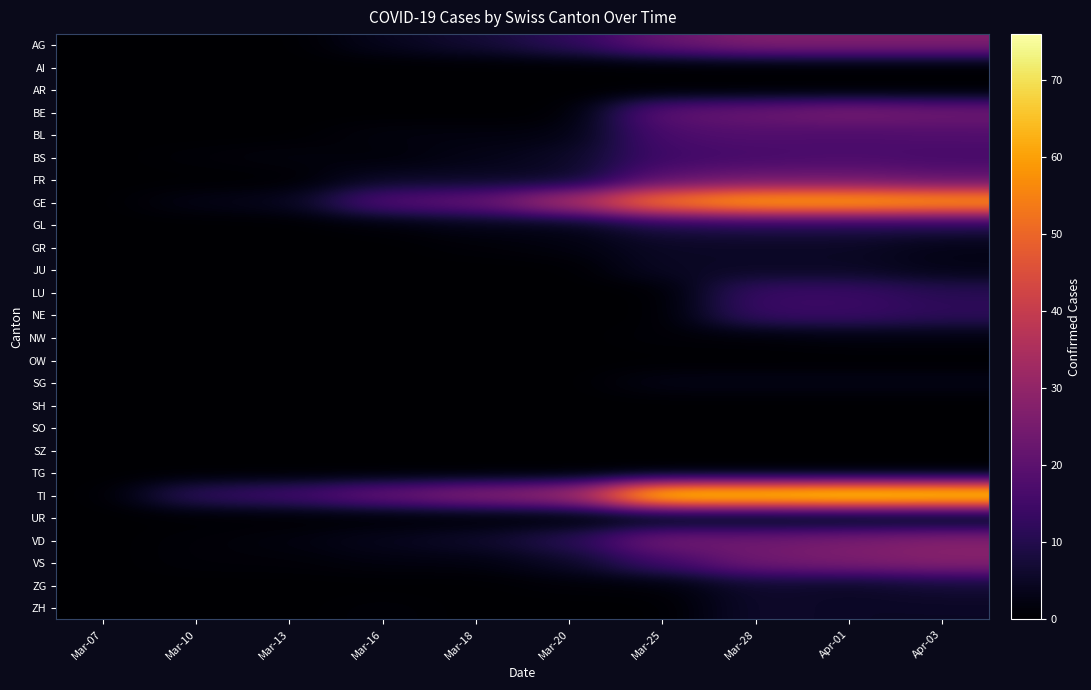

Which series has the widest spread of values?

TI